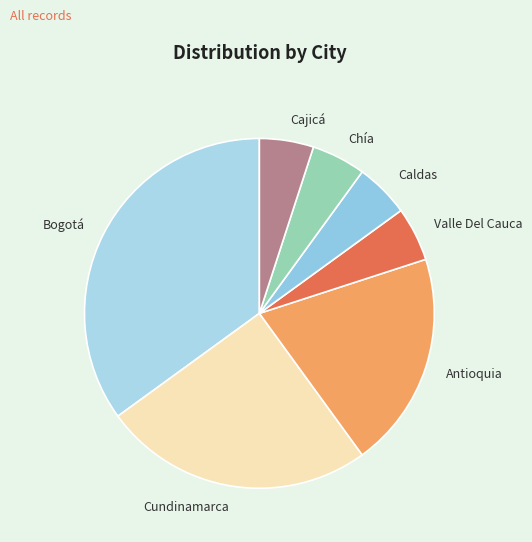

The Cajicá slice represents 5% of the pie. True or false?

True